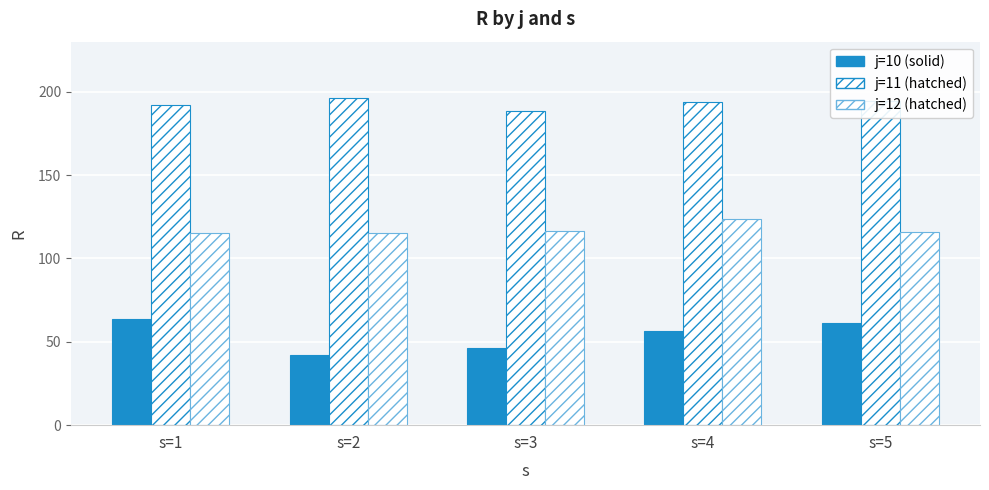

Reading right to left, transcribe all the data shown in this chart.

j=10: 61.3	56.3	46.4	42.4	63.7
j=11: 194.6	194.1	188.5	196.1	191.7
j=12: 115.9	123.8	116.2	115.2	115.2